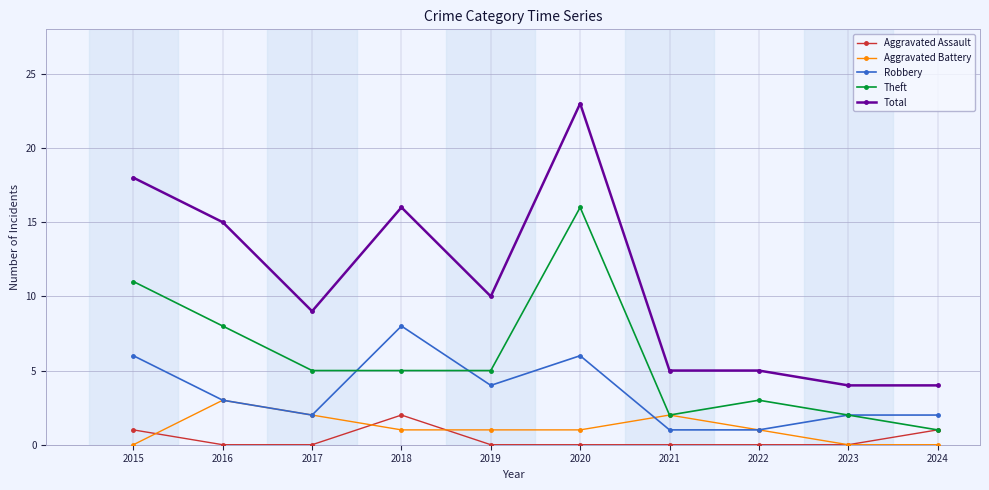

True or false: Robbery and Total intersect in this chart.

False